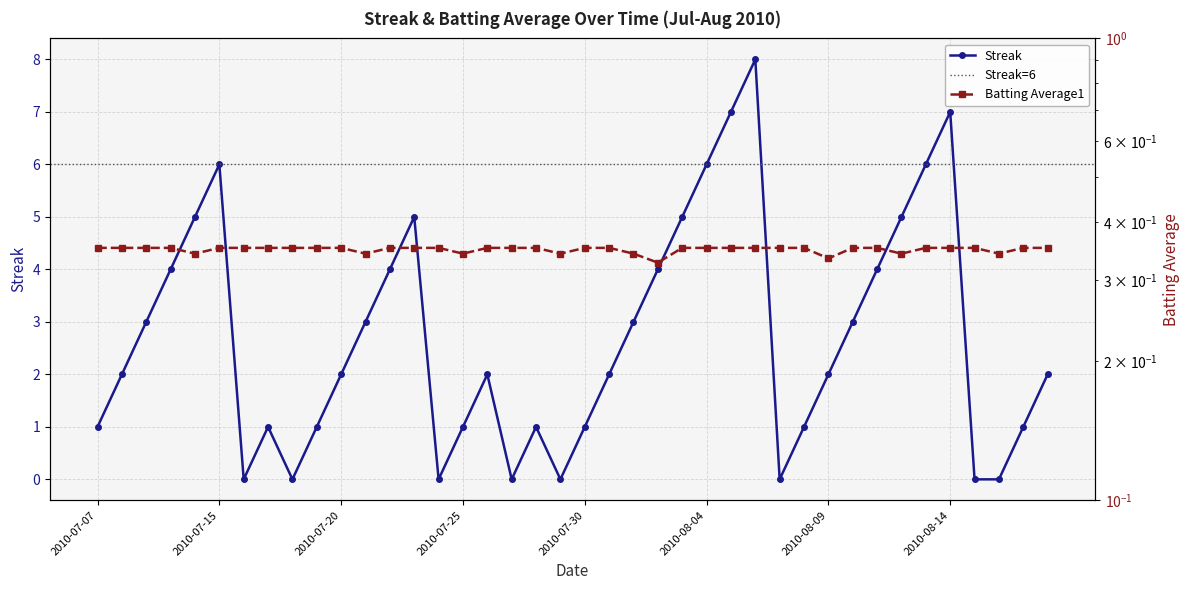

True or false: Streak and Batting Average1 cross at least once.

True